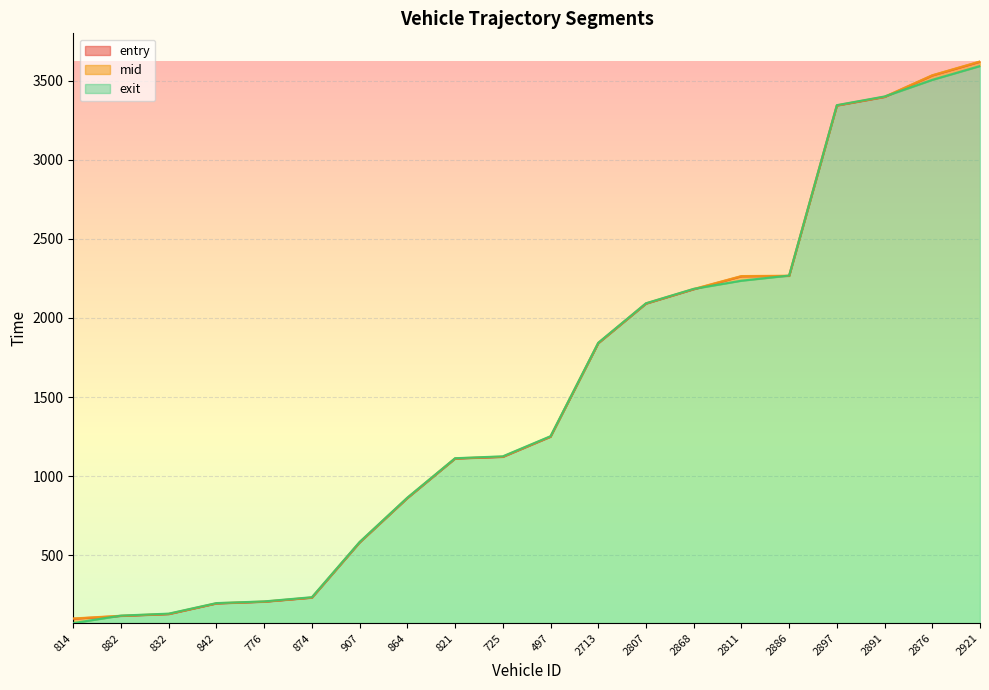

What are all the series names shown in the legend?

entry, mid, exit